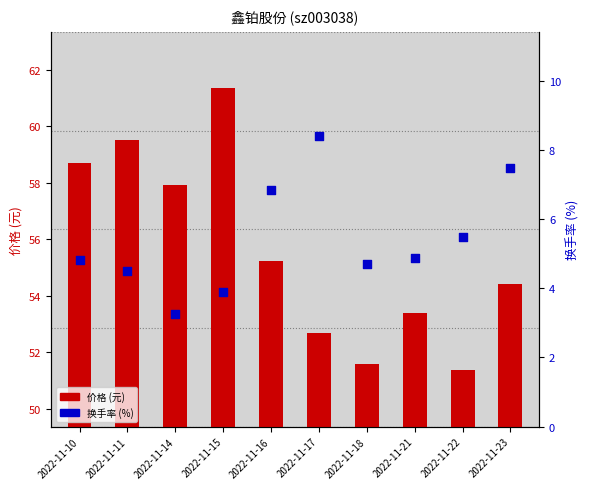

At how many categories does at least one series exceed 60?

1